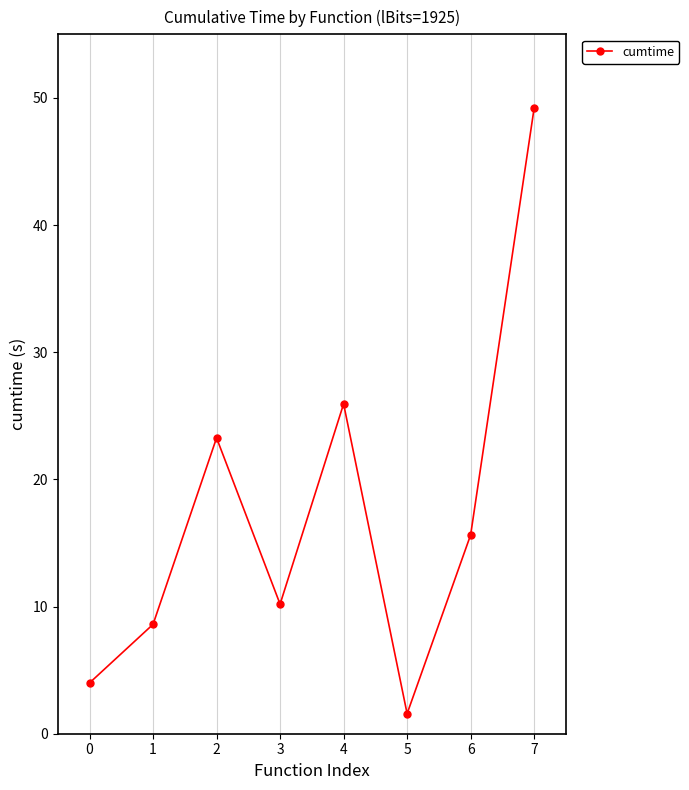

The value at 7 is 49.2. True or false?

True